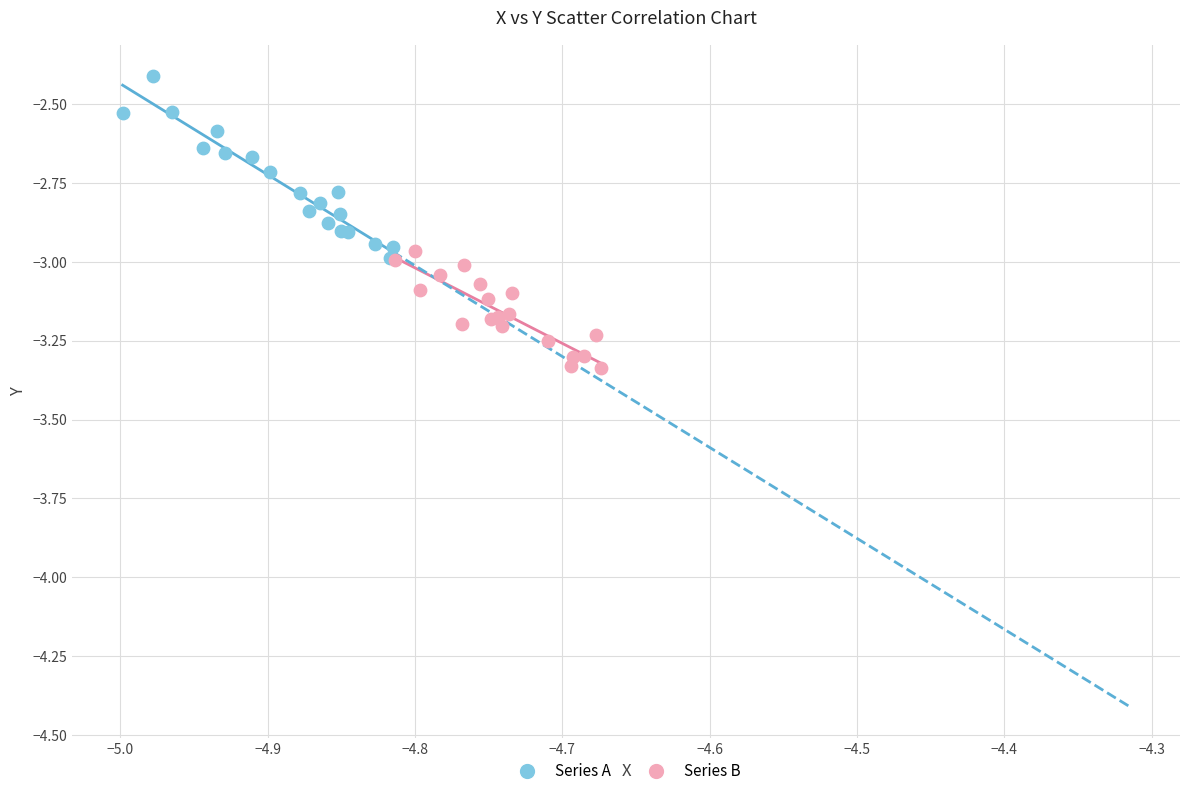

Which series reaches the minimum Y coordinate?

Series B